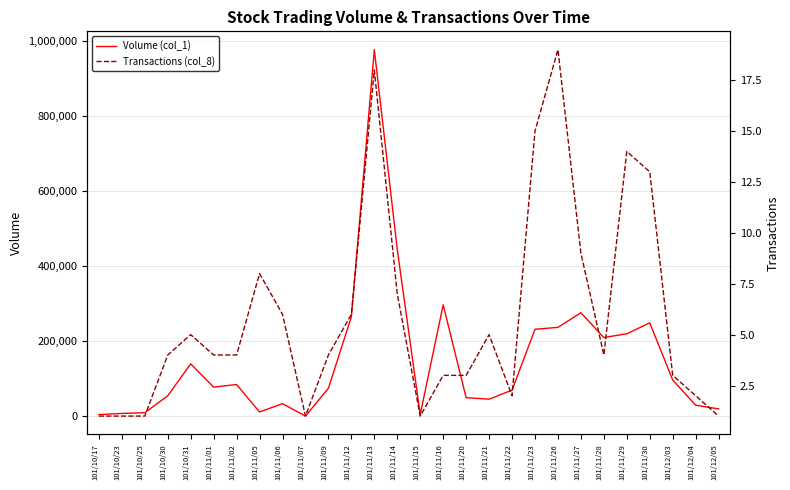

Where is Volume (col_1) nearest to the value 488500?

101/11/14